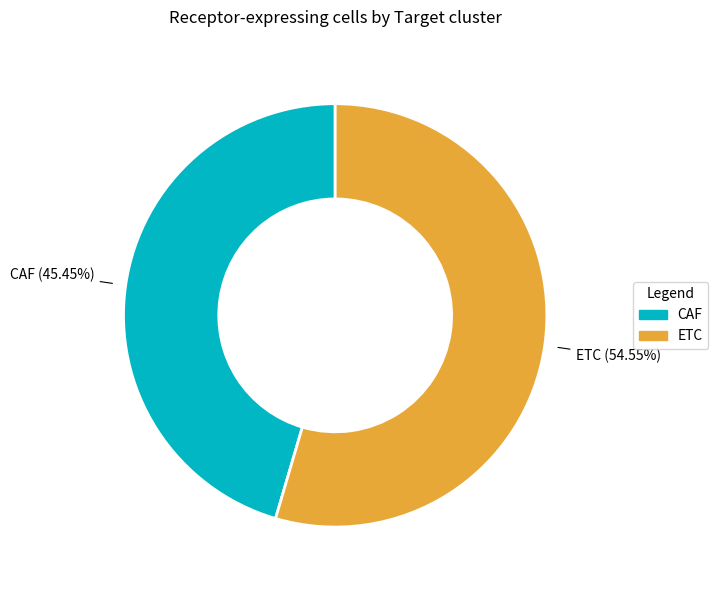

Which slice is the smallest?

CAF